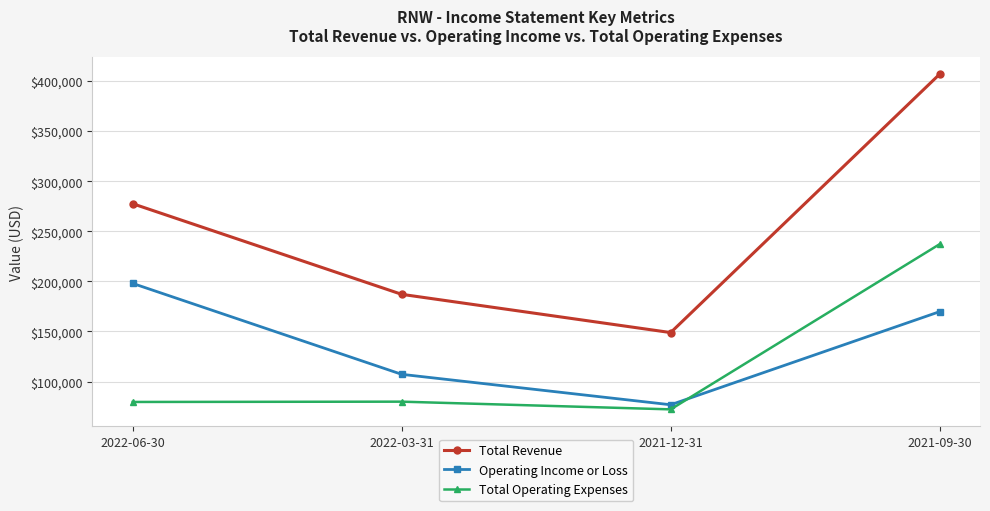

True or false: Total Operating Expenses and Total Revenue intersect in this chart.

False